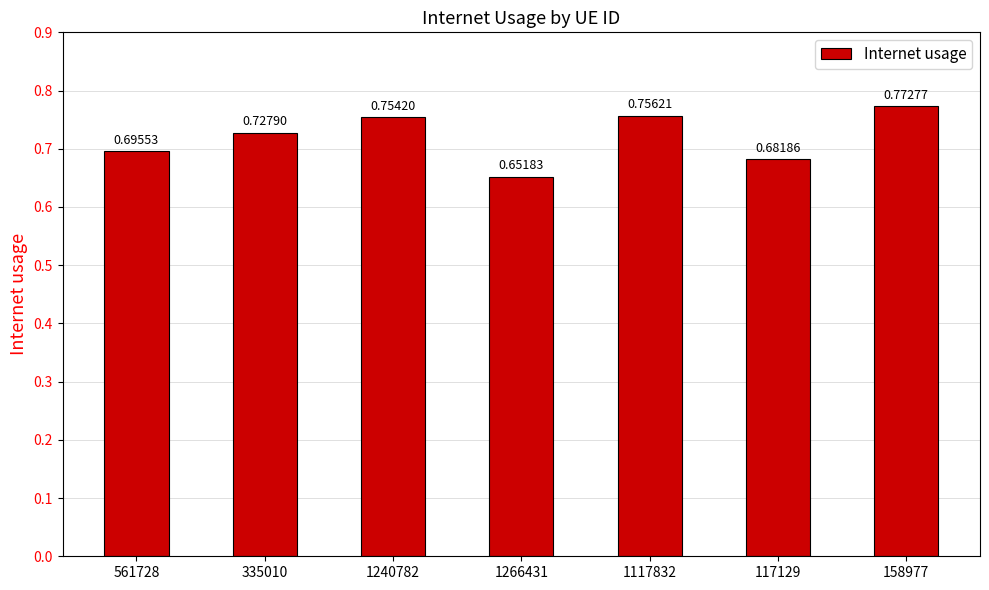

Are the bars horizontal?

No